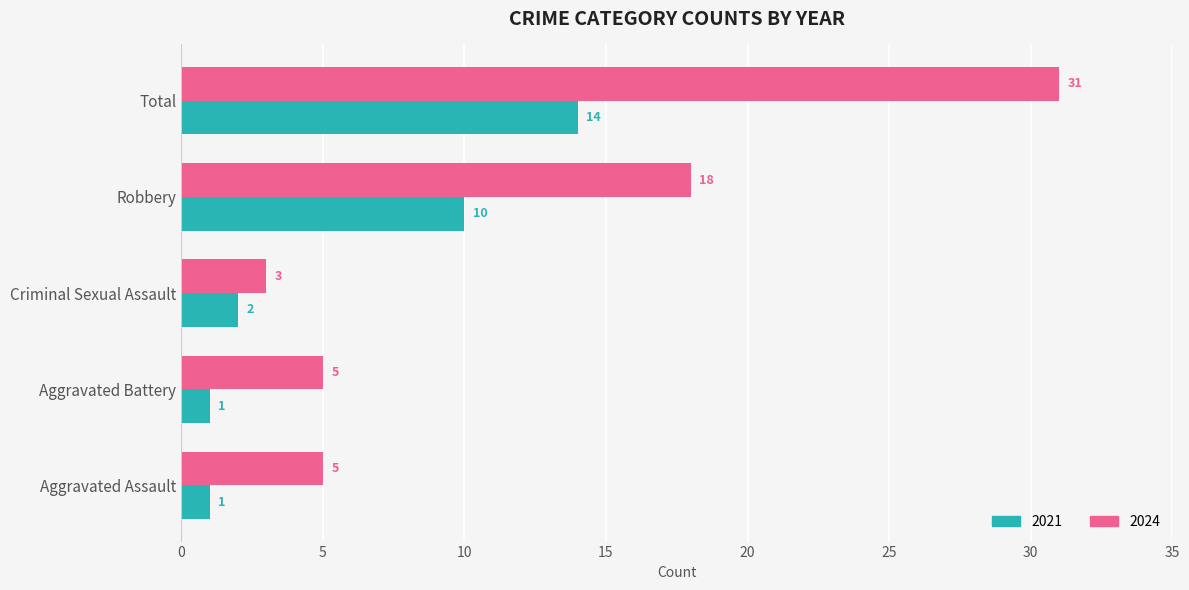

Rank the series at Criminal Sexual Assault from highest to lowest value.

2024, 2021